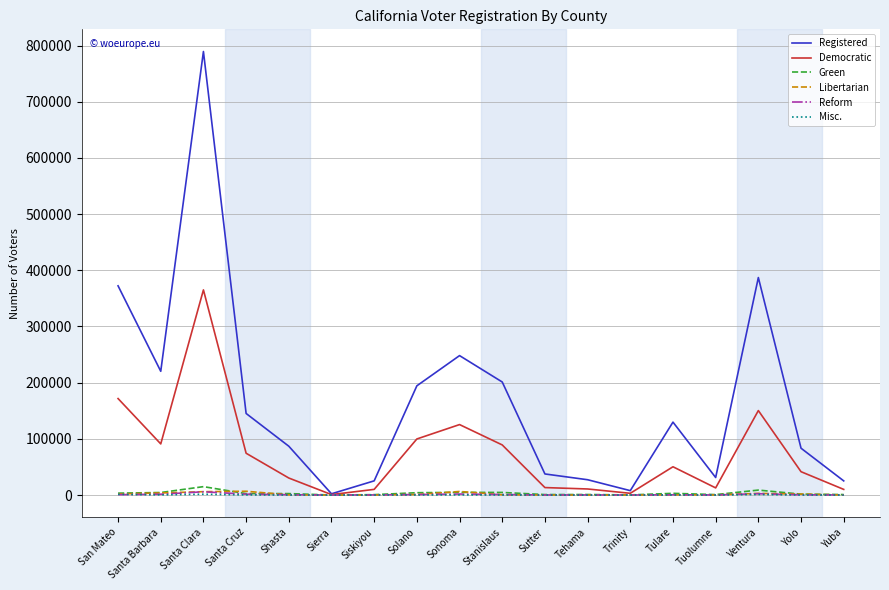

The value of Registered at Tuolumne is 31240. True or false?

True